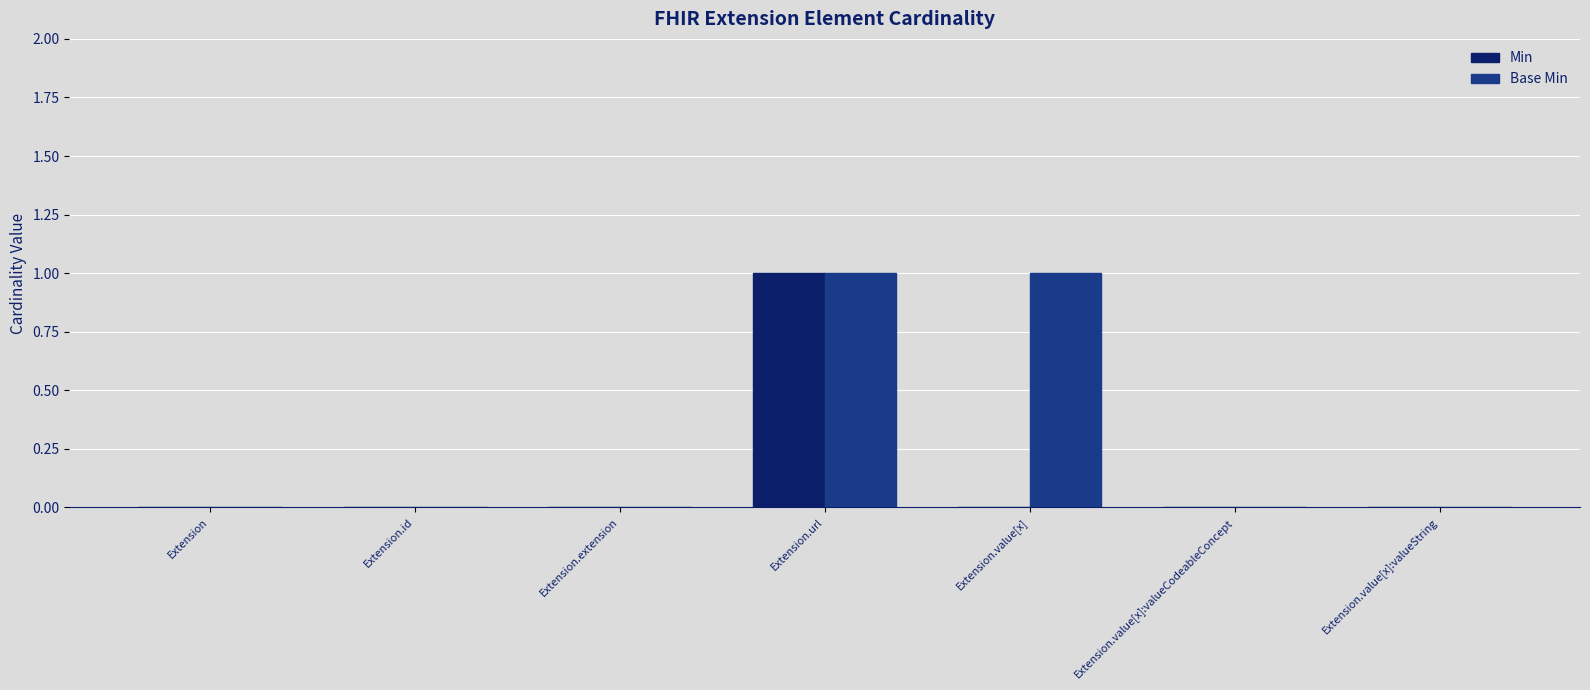

Reading right to left, list all the values displayed in this chart.

Min: 0	0	0	1	0	0	0
Base Min: 0	0	1	1	0	0	0